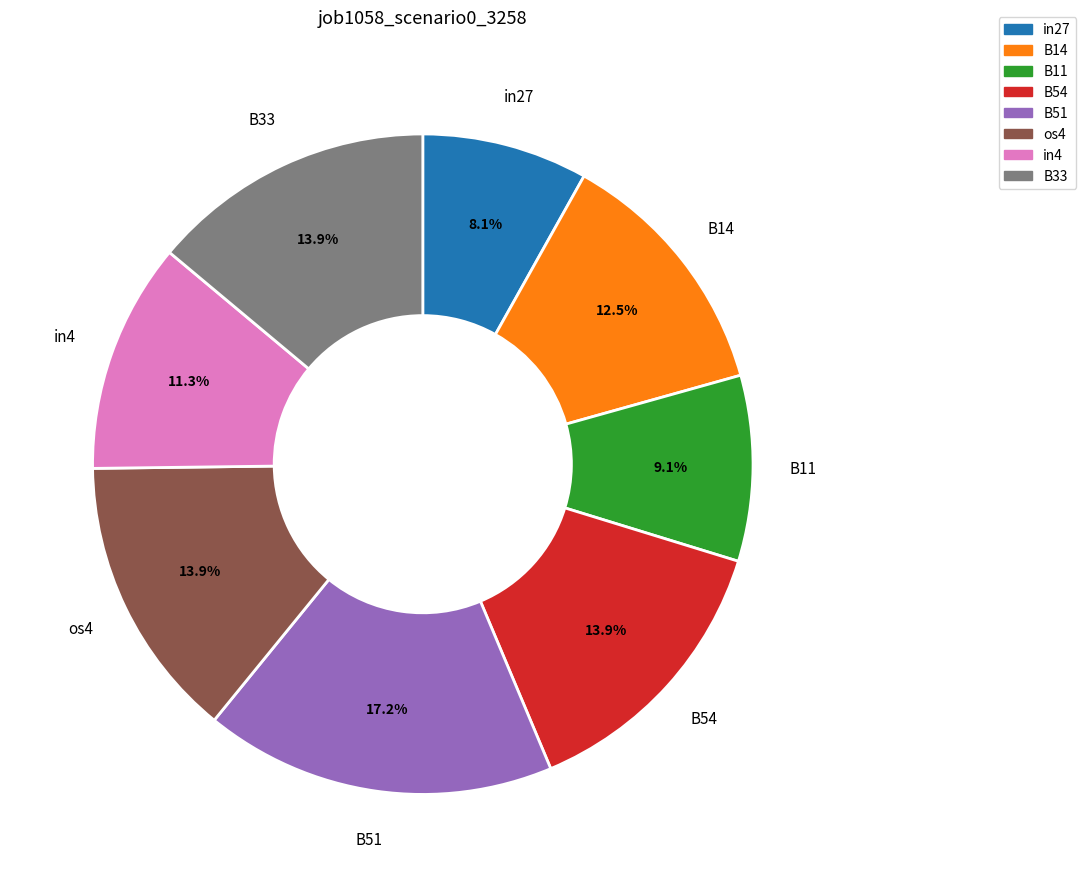

The os4 slice represents 1% of the pie. True or false?

False